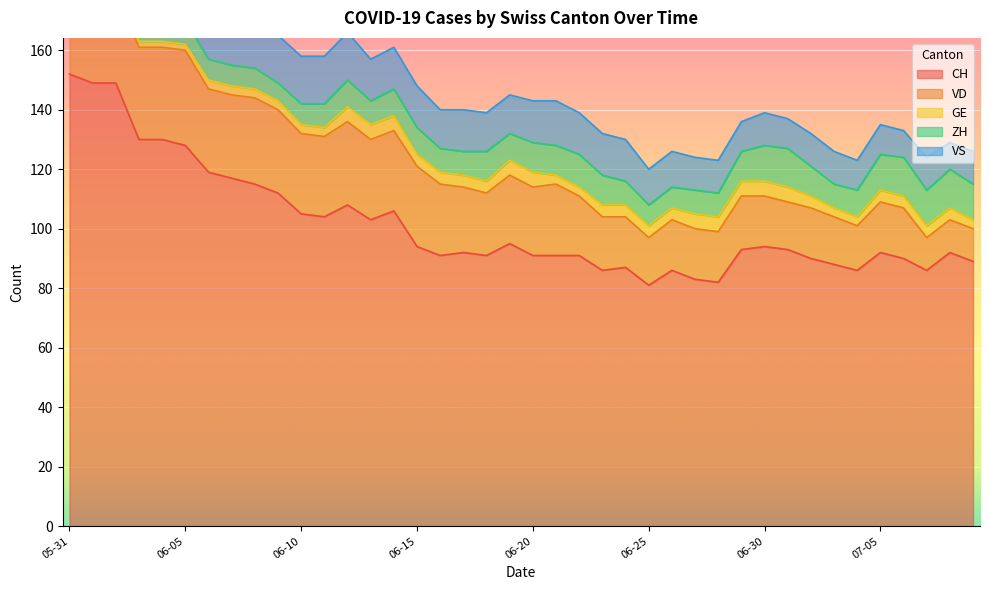

How many values in the CH series exceed 93?

18